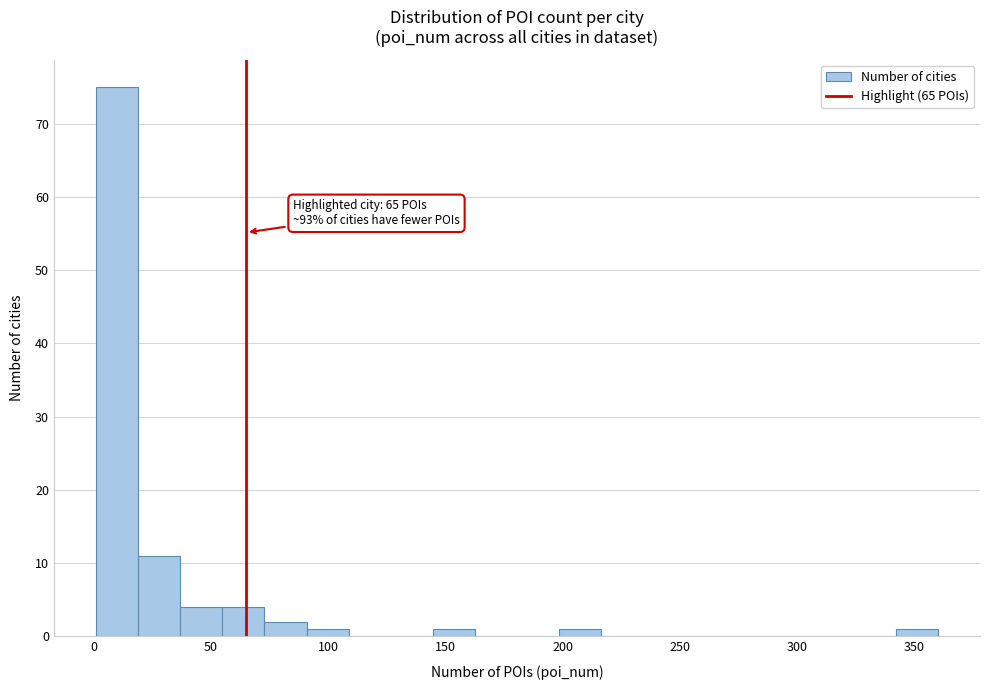

Read against the x-axis, roughly where is the centre of the tallest bar?

10